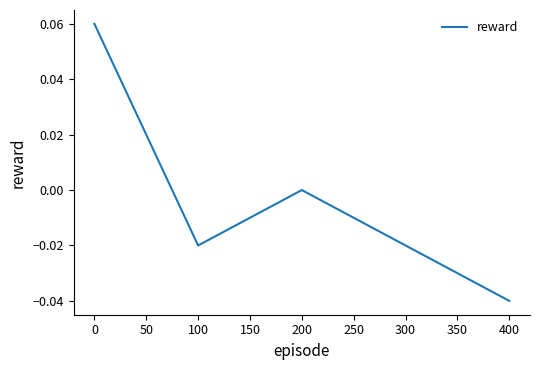

Count the number of categories in the chart.

5